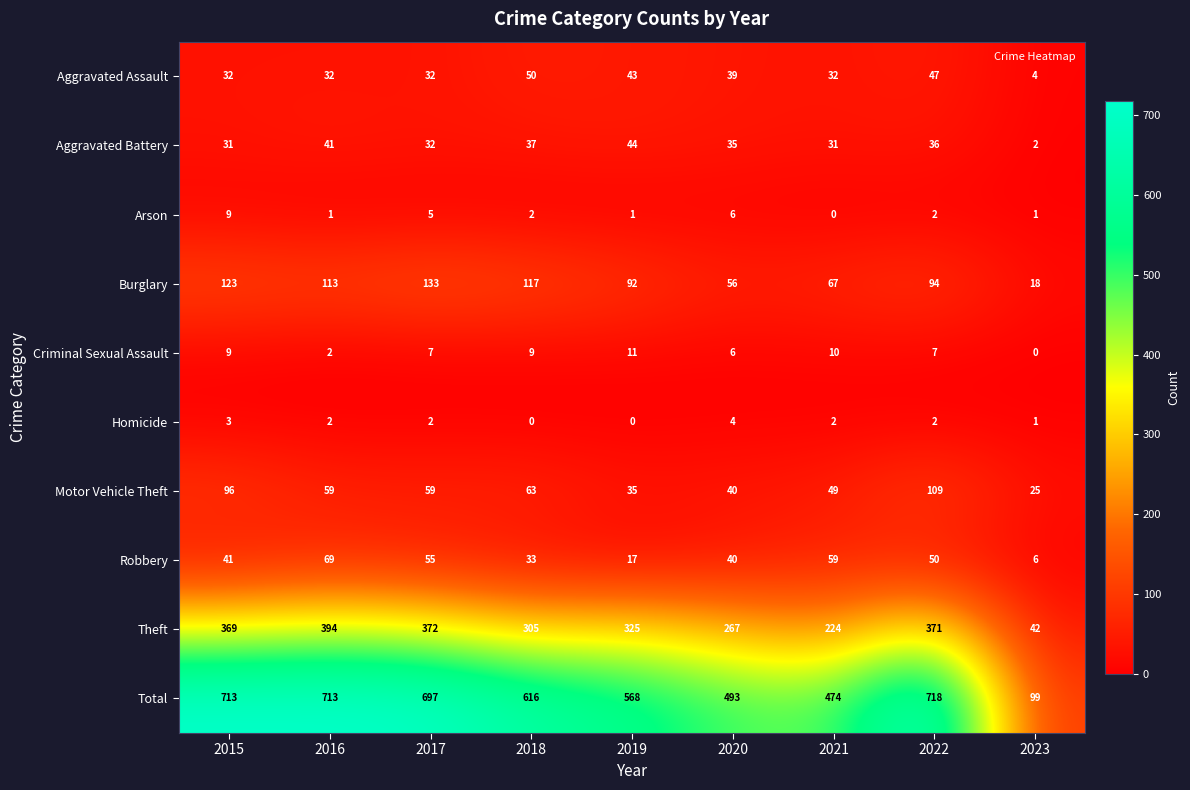

The Total series shows 493 at 2020. True or false?

True